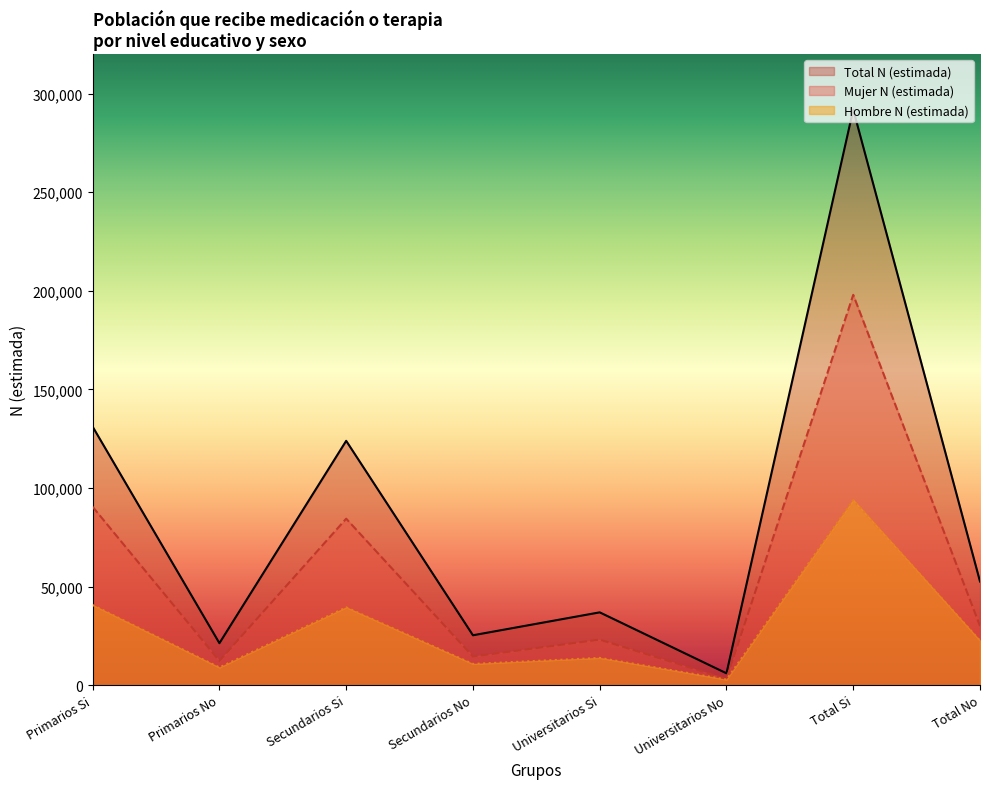

True or false: Total N (estimada) and Mujer N (estimada) intersect in this chart.

False